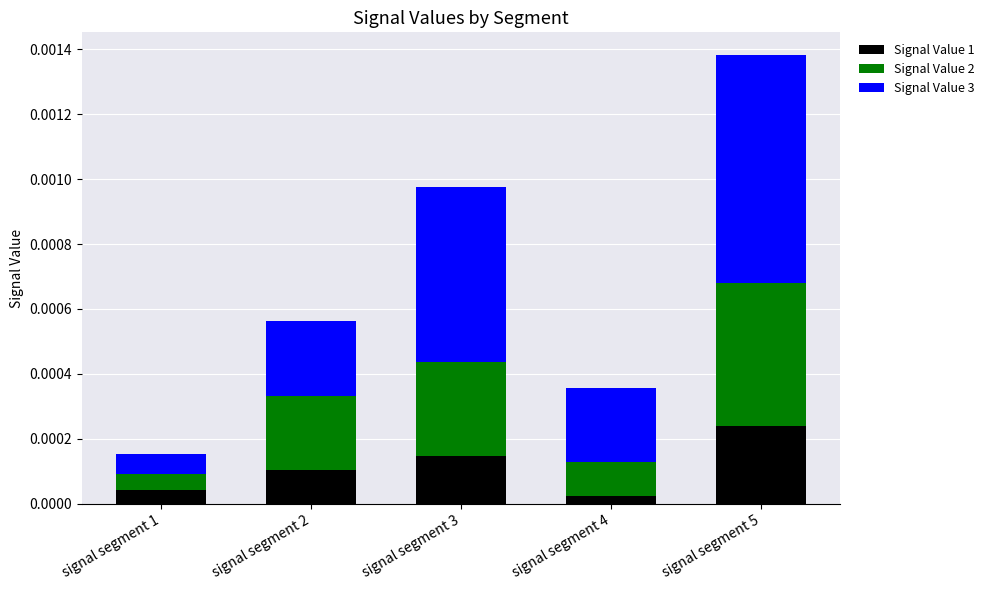

Rank the categories by Signal Value 1 value from highest to lowest.

signal segment 5, signal segment 3, signal segment 2, signal segment 1, signal segment 4